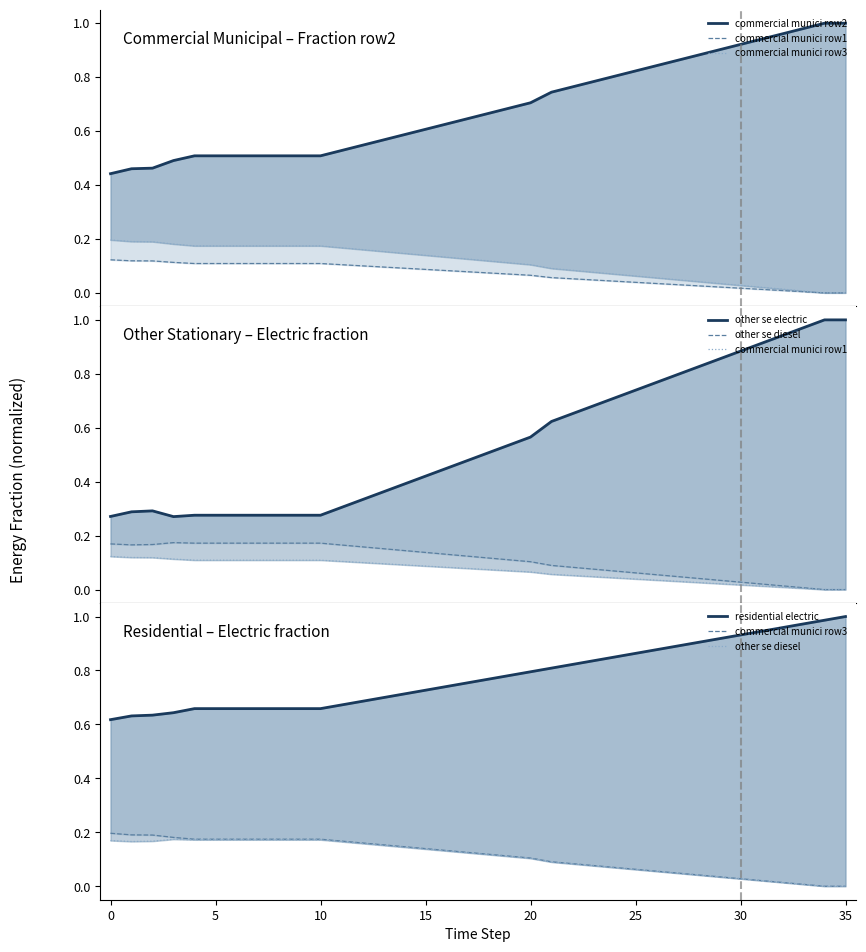

True or false: other se diesel and commercial munici row3 intersect in this chart.

False